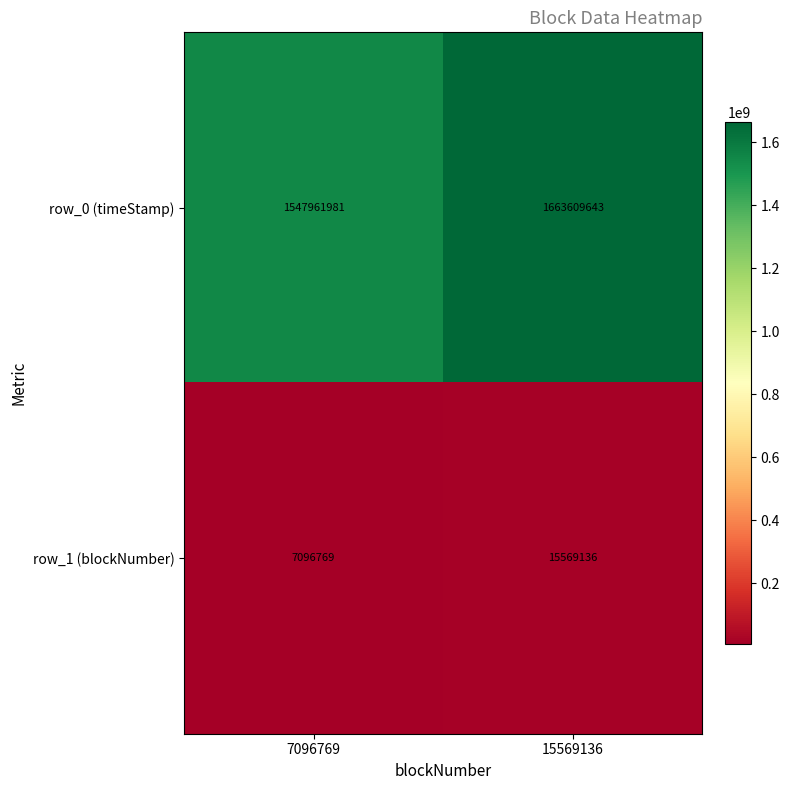

Which series has the largest total across all categories?

row_0 (timeStamp)